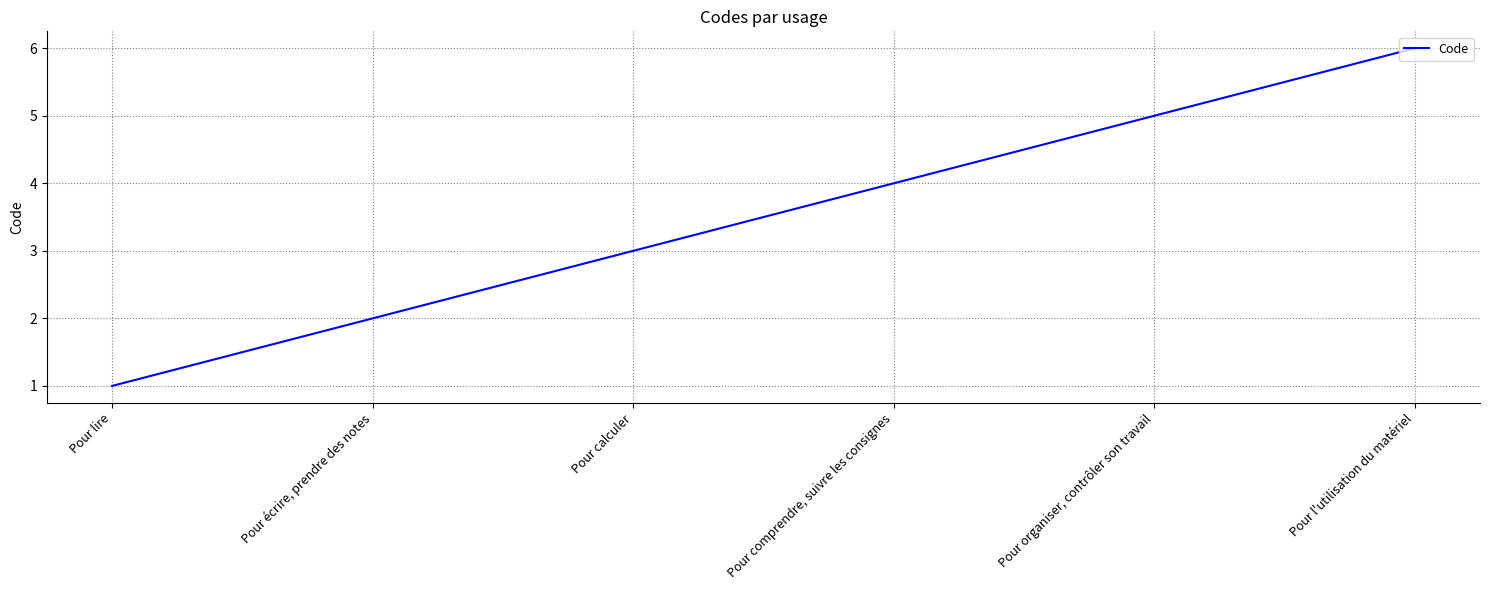

Reading left to right, extract all data points from this chart.

Pour lire=1	Pour écrire, prendre des notes=2	Pour calculer=3	Pour comprendre, suivre les consignes=4	Pour organiser, contrôler son travail=5	Pour l'utilisation du matériel=6